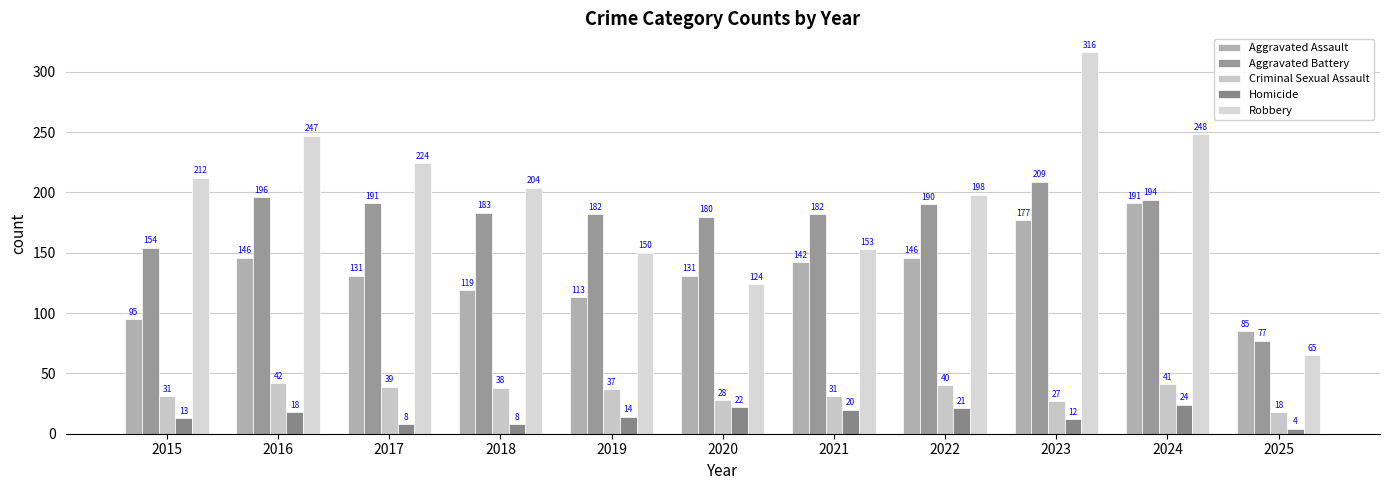

Which series has the largest range (max minus min)?

Robbery